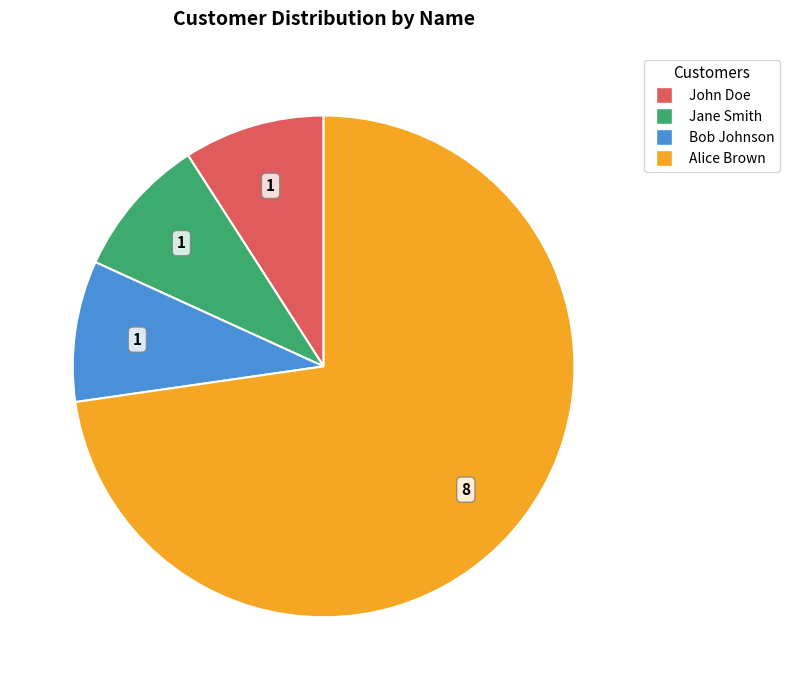

Is it true that Jane Smith is 9% of the pie?

True